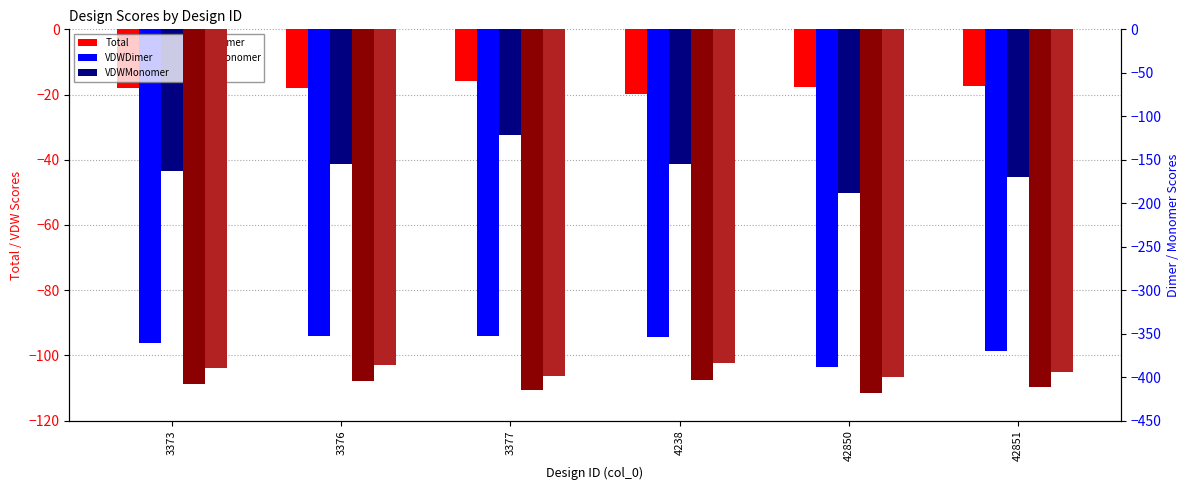

The VDWMonomer series shows -13.4 at 3377. True or false?

False